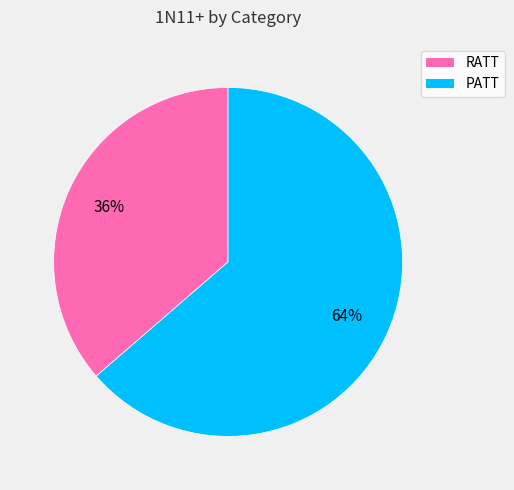

Combined, do PATT and RATT account for over 50%?

Yes